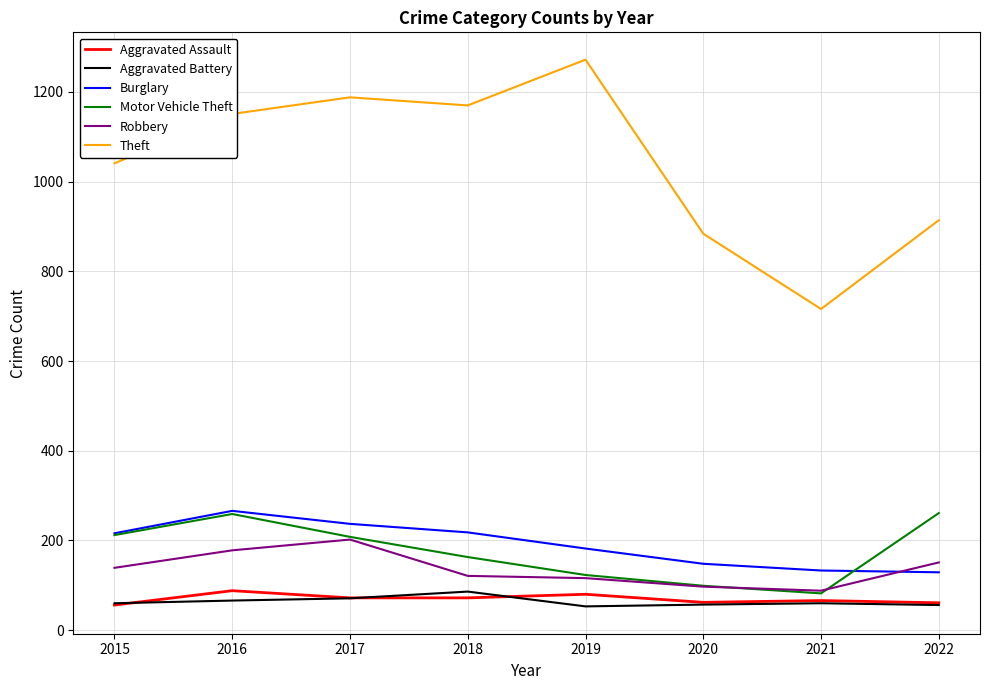

What is the maximum value shown in the chart?

1272